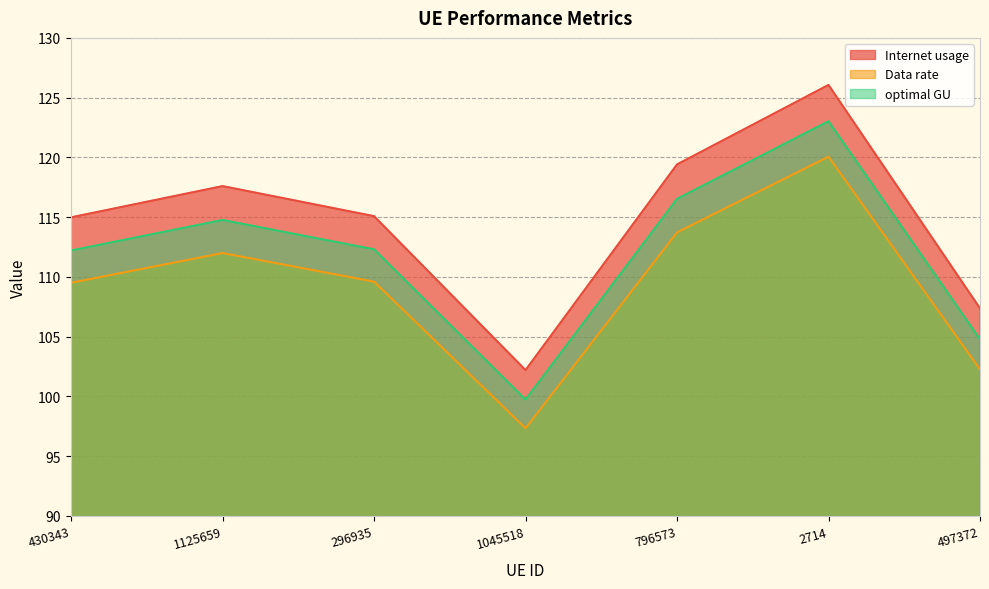

Where is the first local maximum for Data rate?

1125659